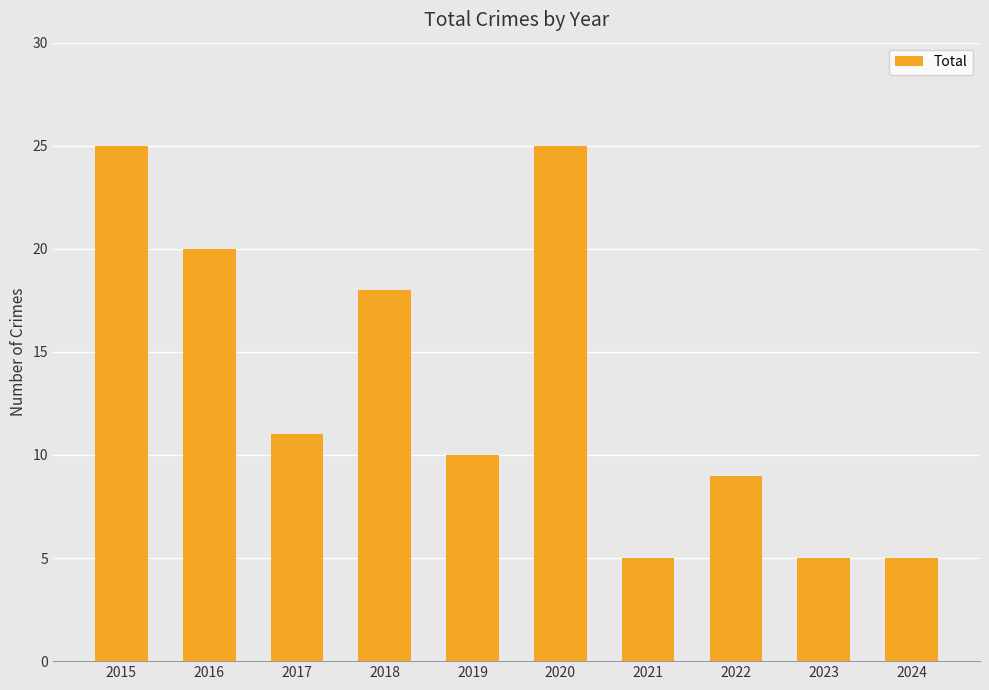

At which label is the value closest to 15?

2018